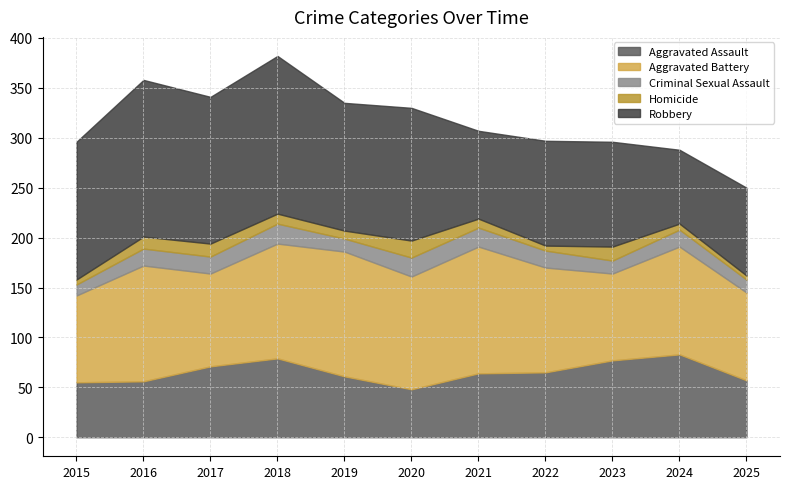

What is the maximum value shown in the chart?

158